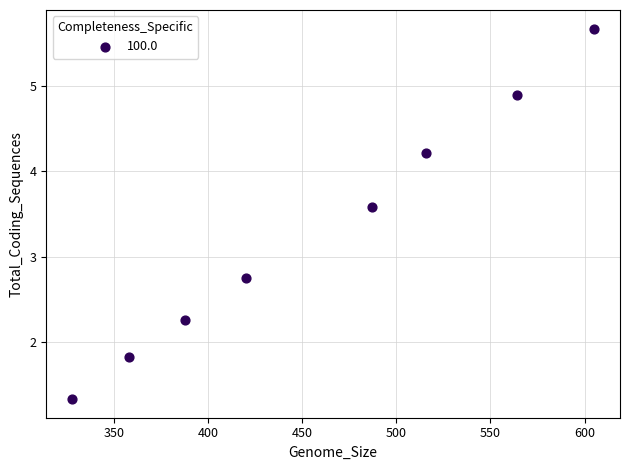

What is the average Y value?

3.3